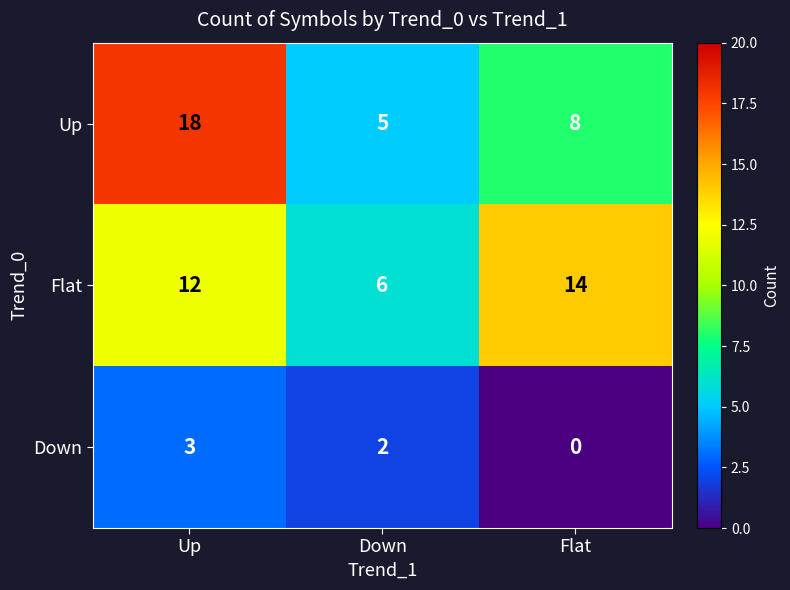

Count the number of categories in the chart.

3